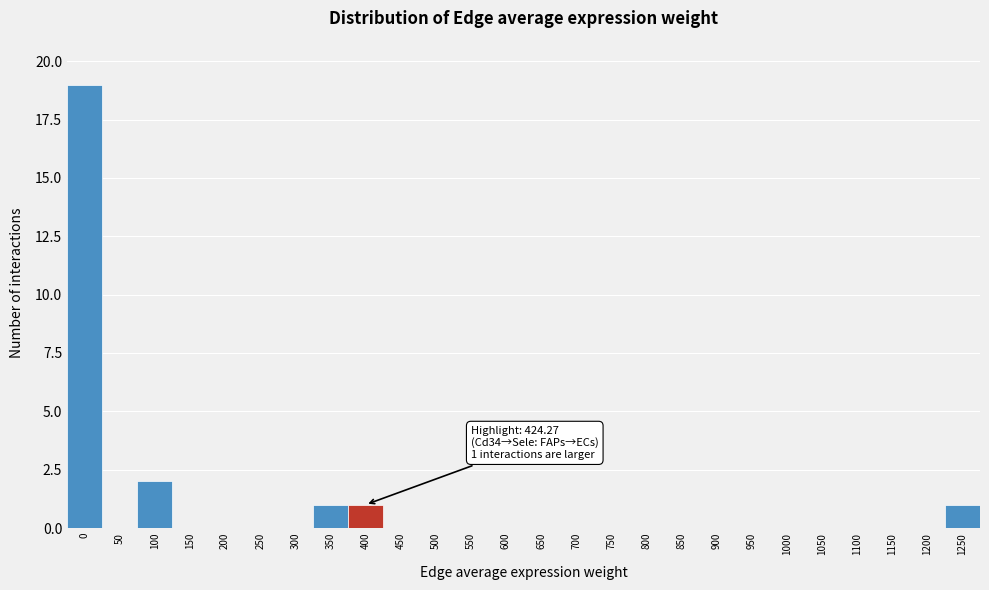

Reading left to right, list all the values displayed in this chart.

0=19	50=0	100=2	150=0	200=0	250=0	300=0	350=1	400=1	450=0	500=0	550=0	600=0	650=0	700=0	750=0	800=0	850=0	900=0	950=0	1000=0	1050=0	1100=0	1150=0	1200=0	1250=1